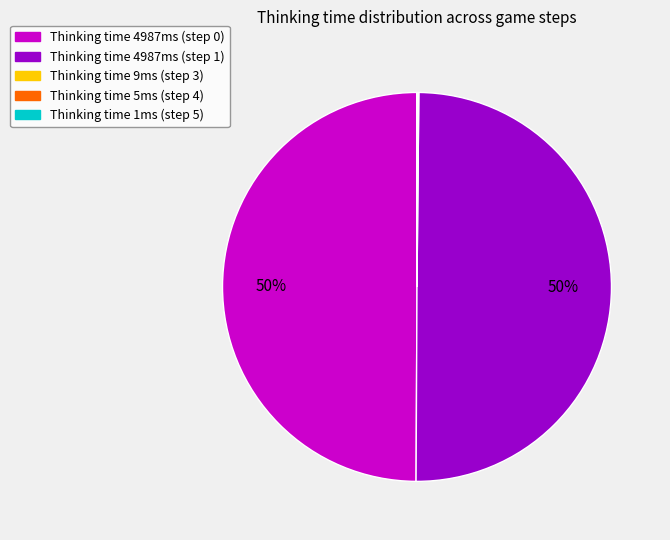

To the nearest percent, what is the difference between the largest and smallest slice percentages?

50%